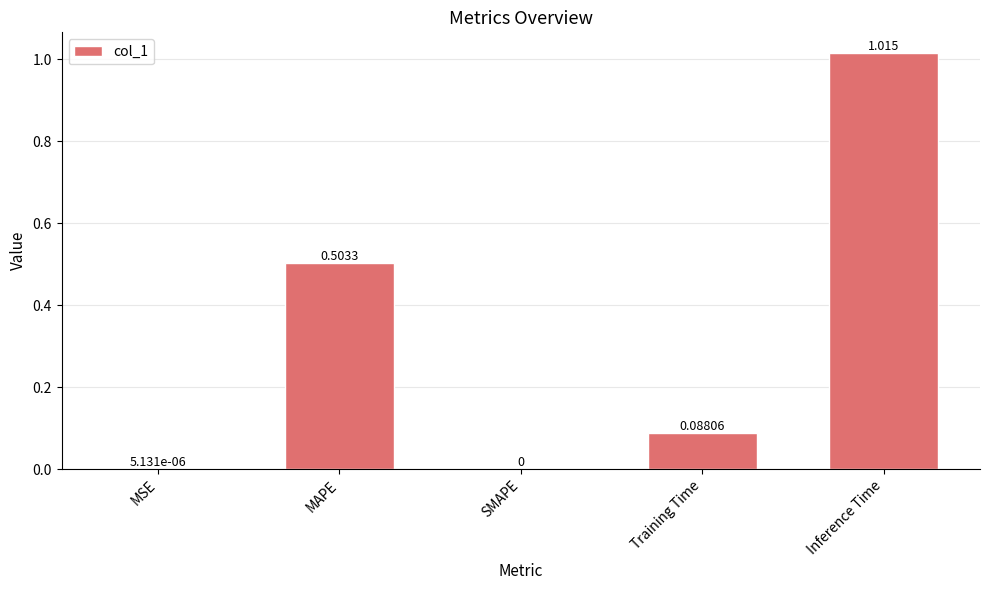

Which has a higher value, MSE or Training Time?

Training Time